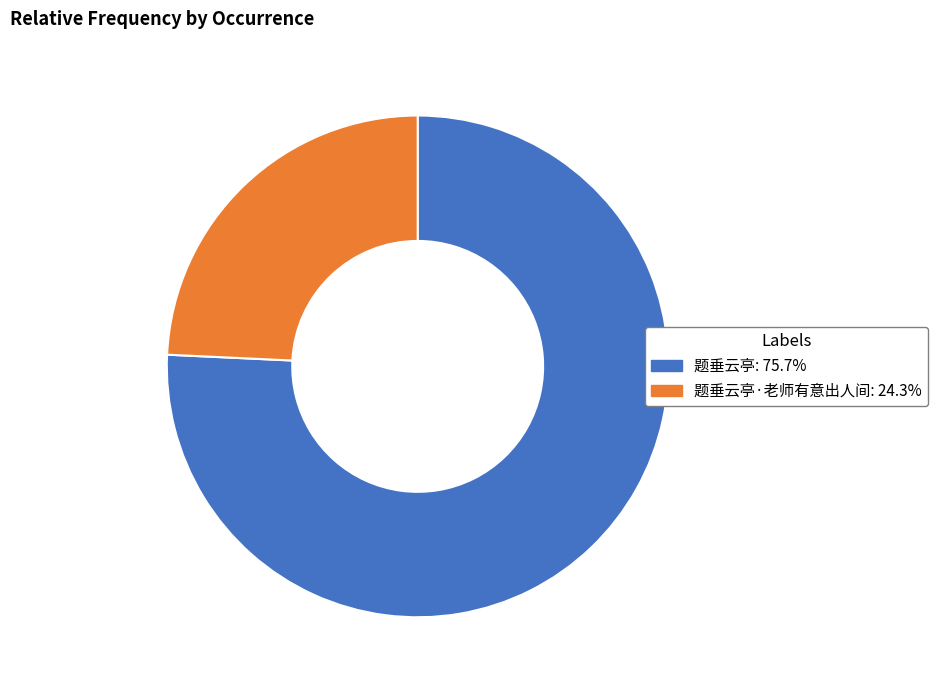

Is there any slice that represents more than half of the pie?

Yes